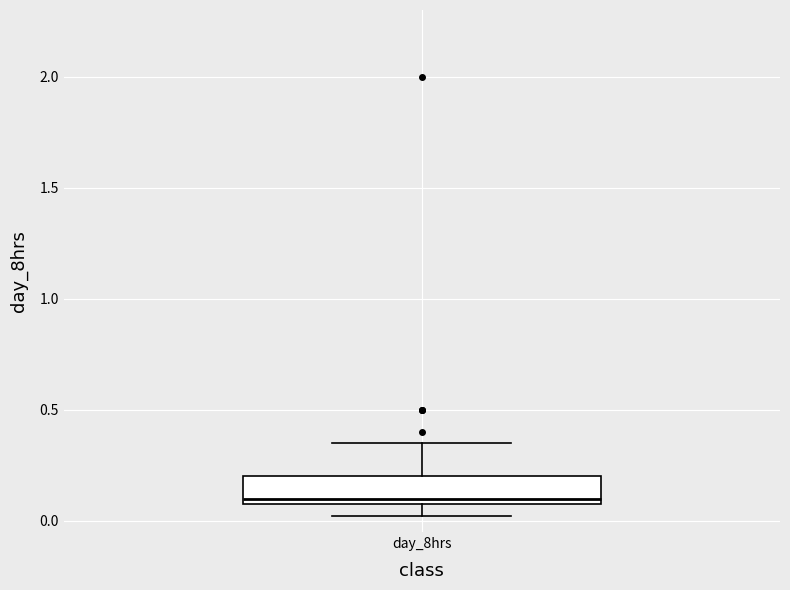

Read this box plot against the y-axis: the position of the median line, the range covered by the box, and the ends of both whiskers. The values are not printed on the chart, so give them approximately, as read against the axis.

median 0.10 (just above the box's lower edge), box 0.10 to 0.20, whiskers 0.00 to 0.35